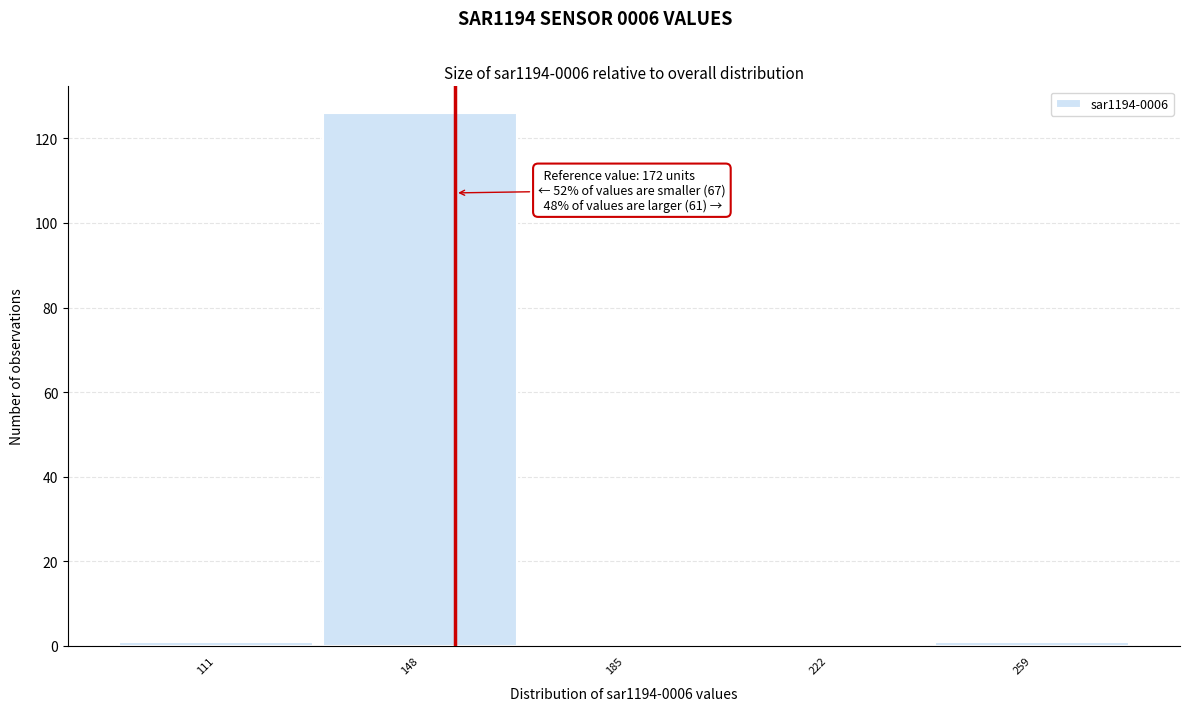

Reading right to left, list all the values displayed in this chart.

259=1	222=0	185=0	148=126	111=1